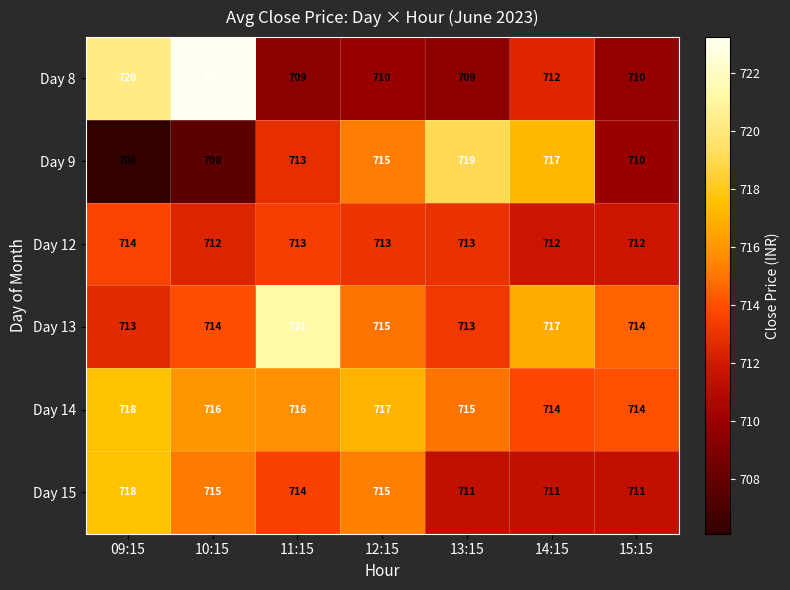

Rank the categories by Day 9 value from lowest to highest.

09:15, 10:15, 15:15, 11:15, 12:15, 14:15, 13:15